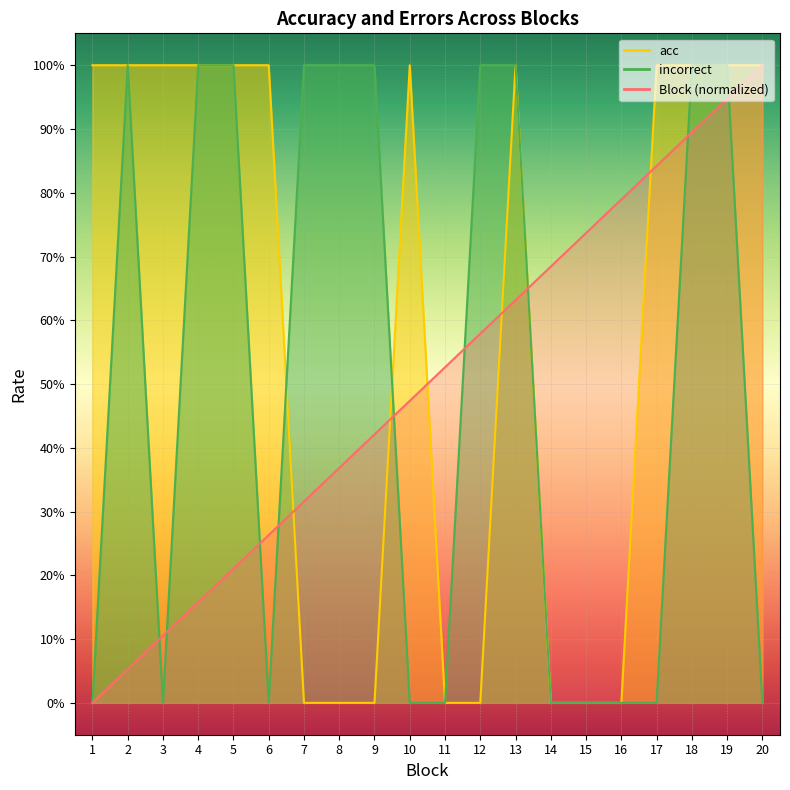

How many intersections are there between incorrect and acc?

2